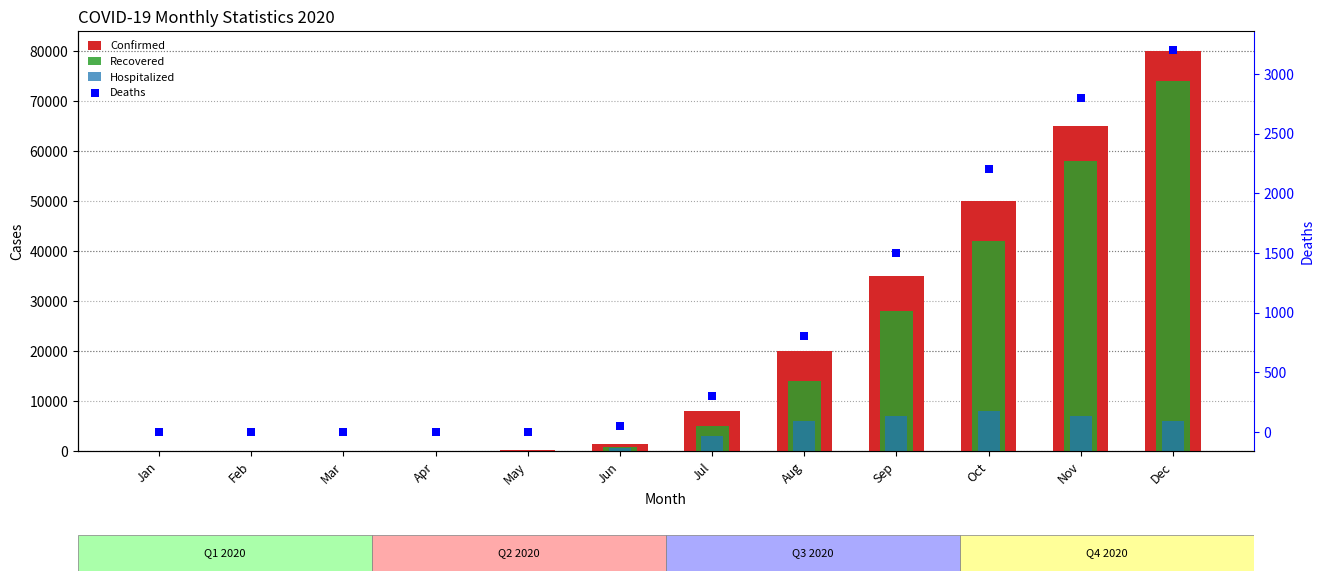

Which series contains the lowest Y value?

Confirmed